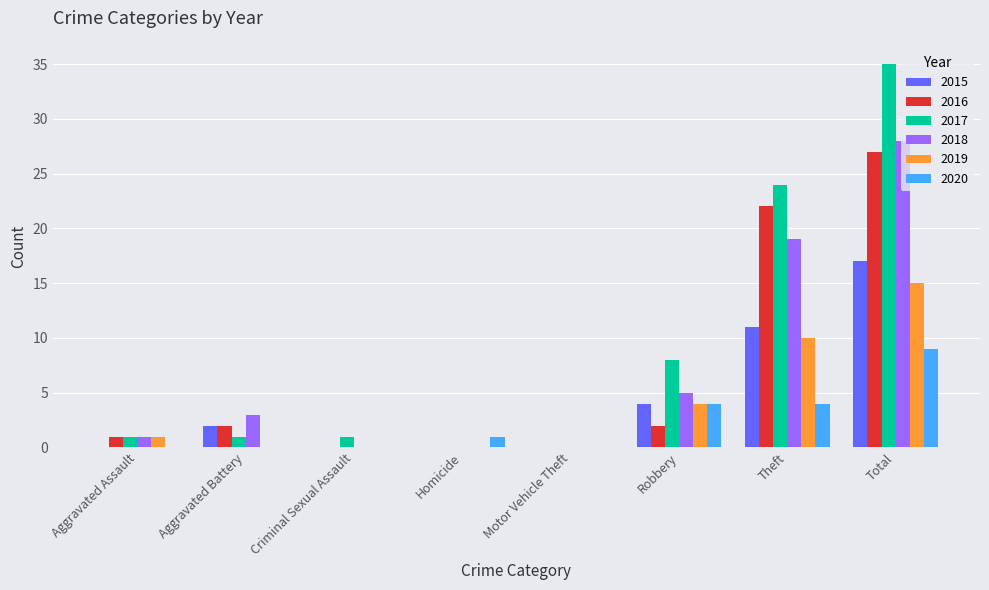

At which category does the chart reach its peak across all series?

Total